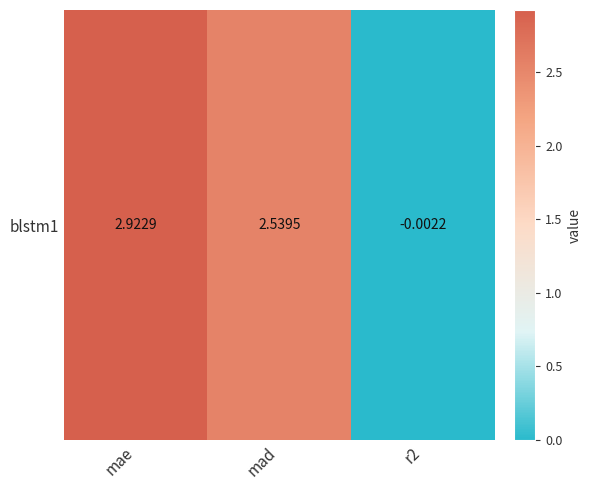

What is the average value?

1.8